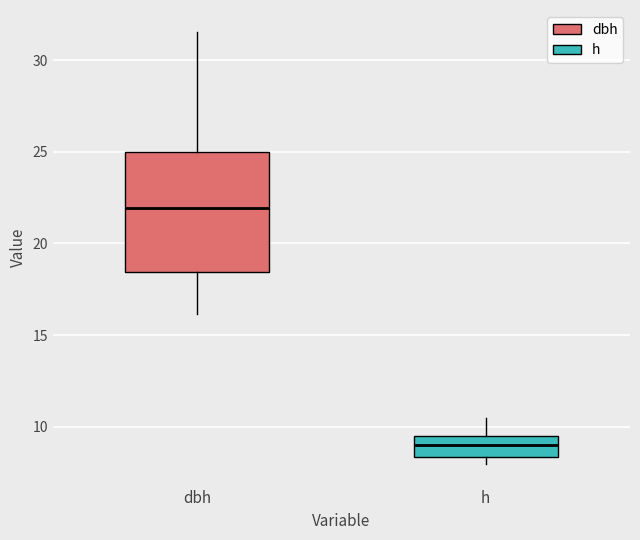

Reading left to right, transcribe this box plot: for each box, give where its median line is, the range the box spans, and where its two whiskers end, as read against the y-axis. The values are not printed on the chart, so give them approximately, as read against the axis.

dbh: median 22.0, box 18.5 to 25.0, whiskers 16.0 to 31.5
h: median 9.0, box 8.5 to 9.5, whiskers 8.0 to 10.5